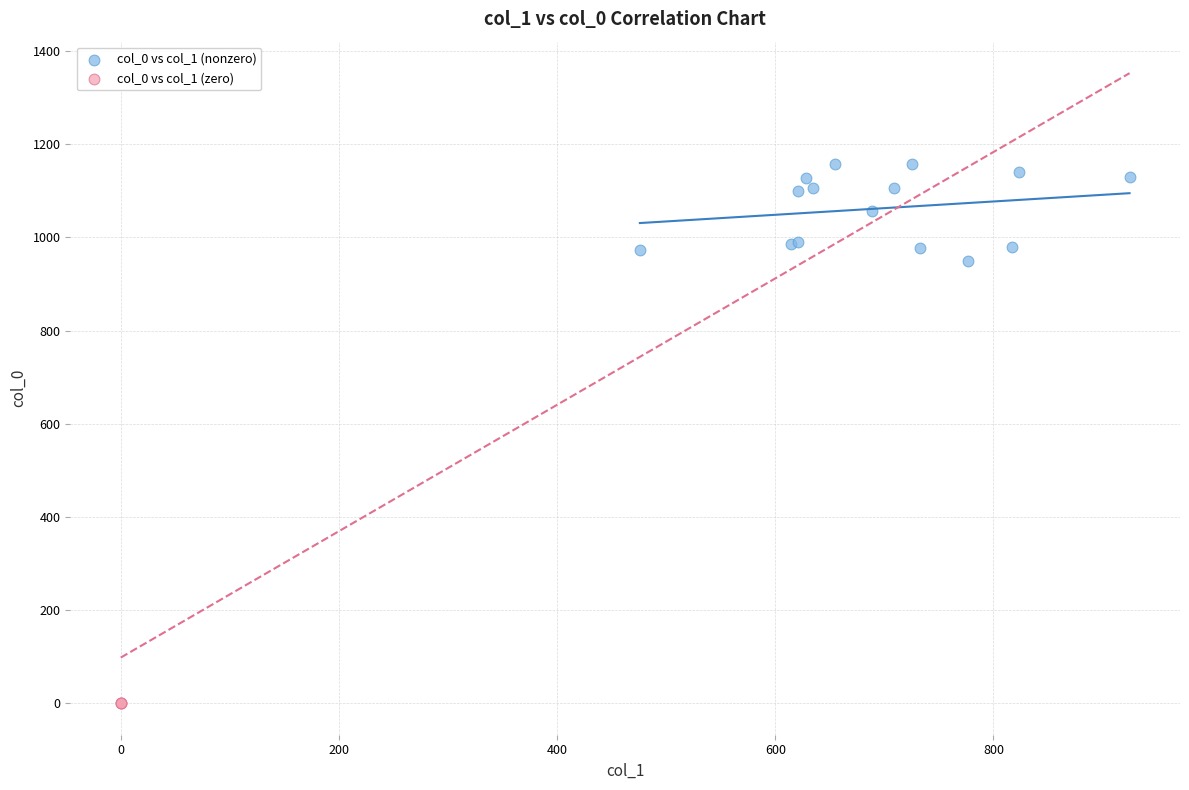

Which series reaches the minimum Y coordinate?

col_0 vs col_1 (zero)